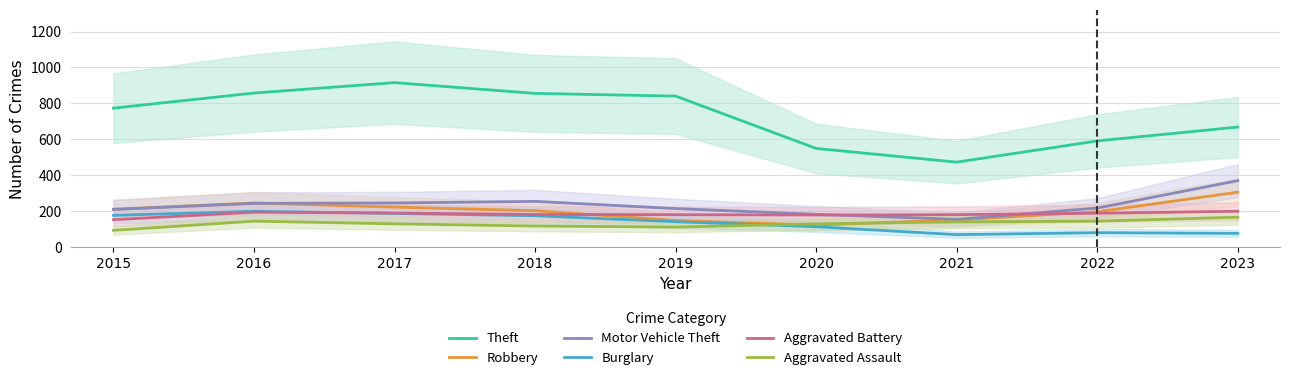

Rank the categories by Burglary value from highest to lowest.

2016, 2017, 2015, 2018, 2019, 2020, 2022, 2023, 2021